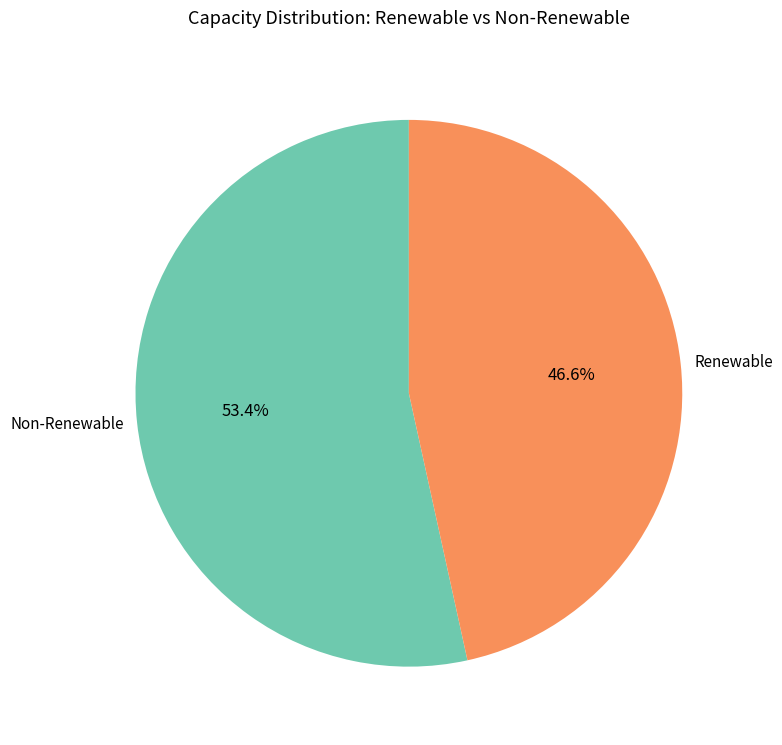

Does Renewable represent more than half of the total?

No